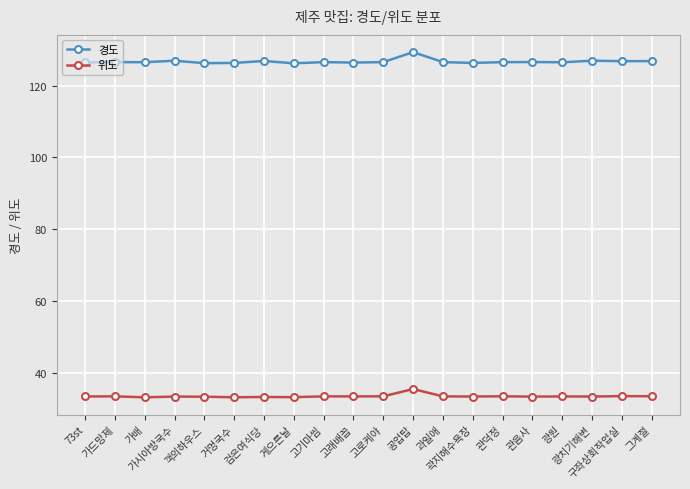

What is the difference between the 위도 values at 공업탑 and 고로케야?

2.0